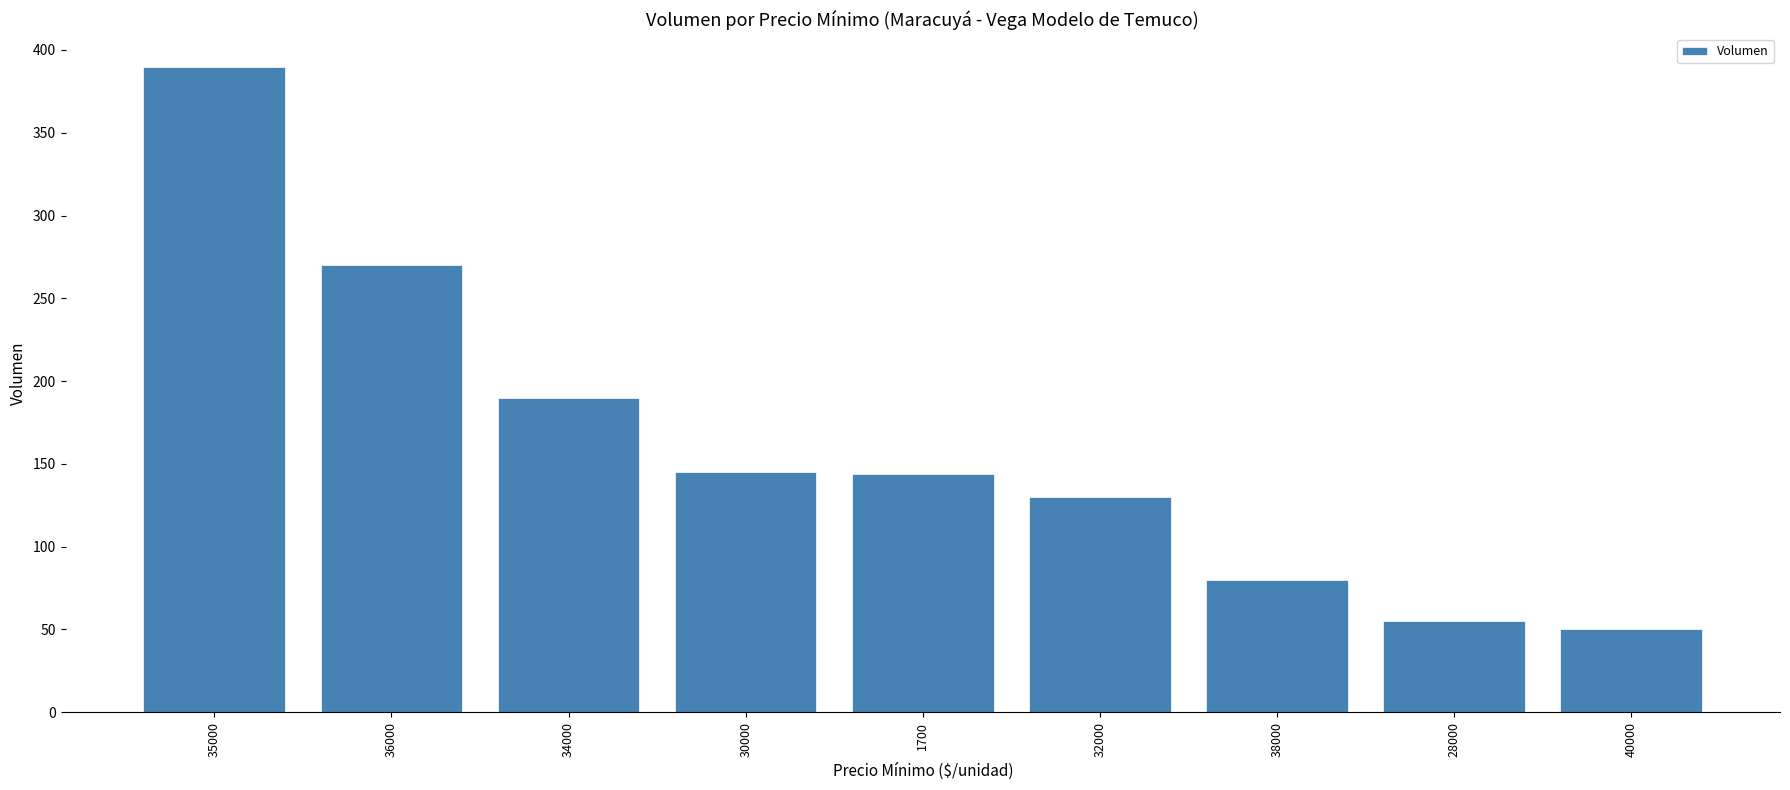

What is the ratio of the value at 40000 to the value at 35000?

0.1